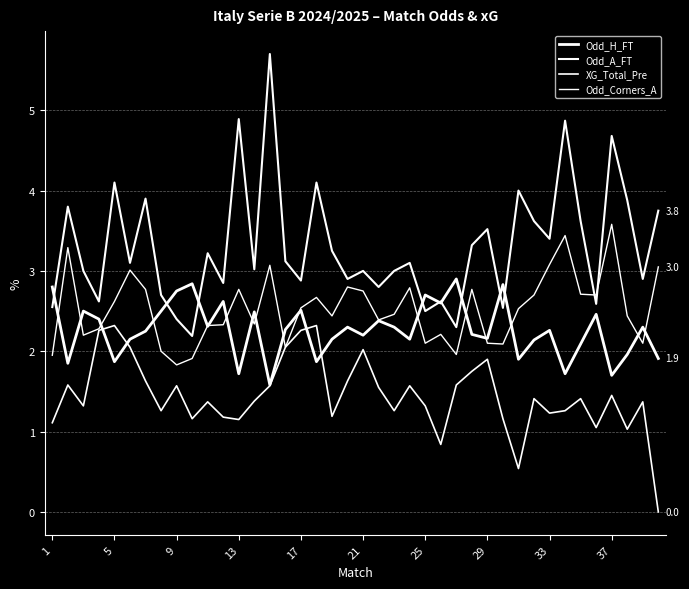

How many lines are shown in the chart?

4